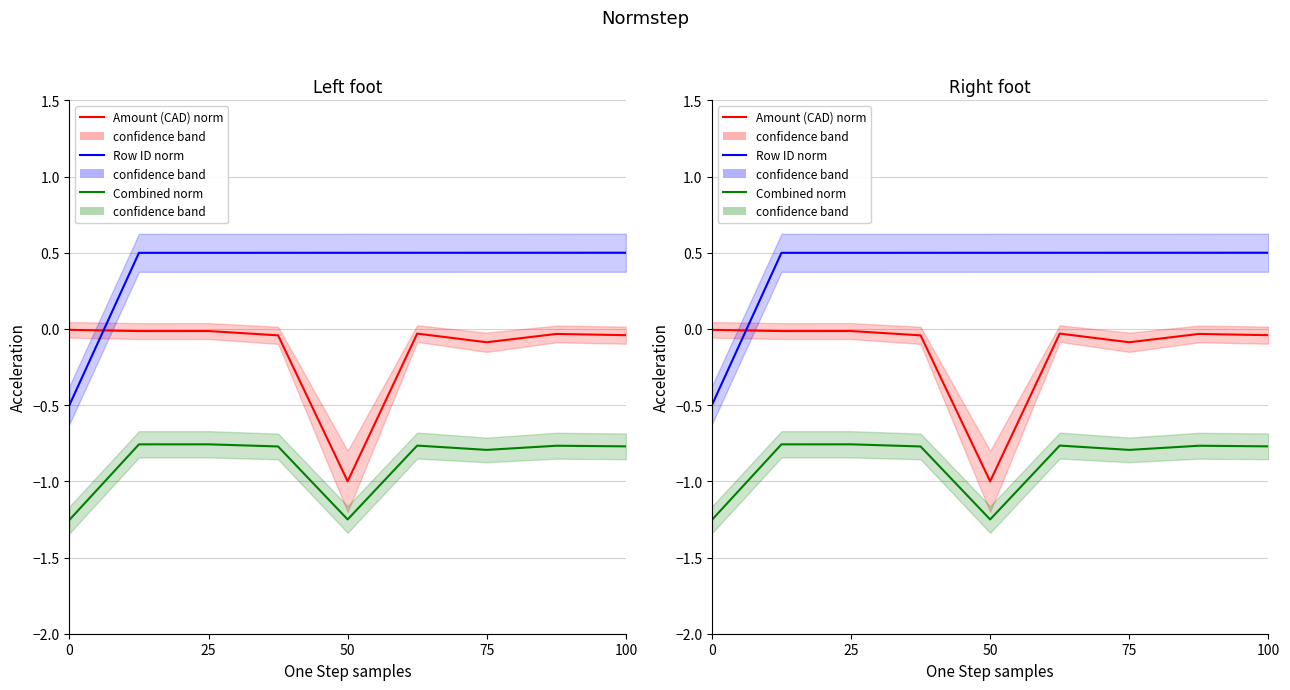

Is this an area chart (filled region under the line)?

No